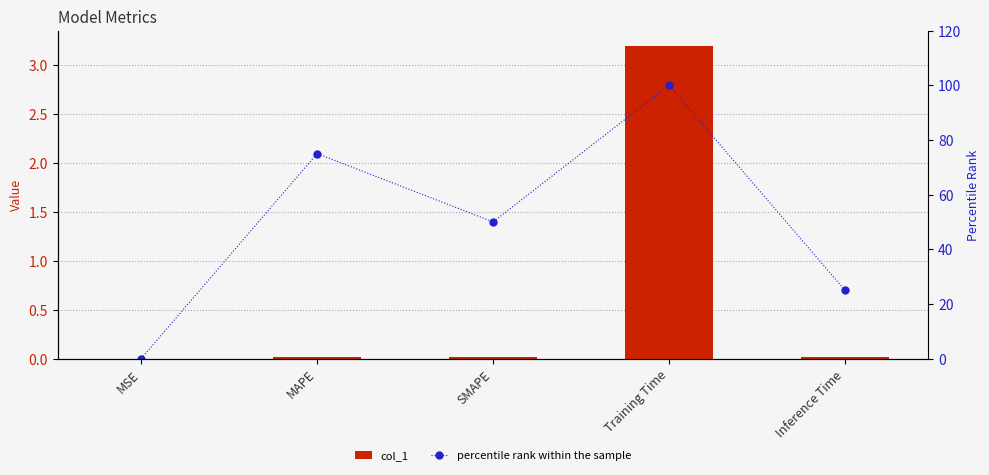

What are all the series names shown in the legend?

col_1, percentile rank within the sample